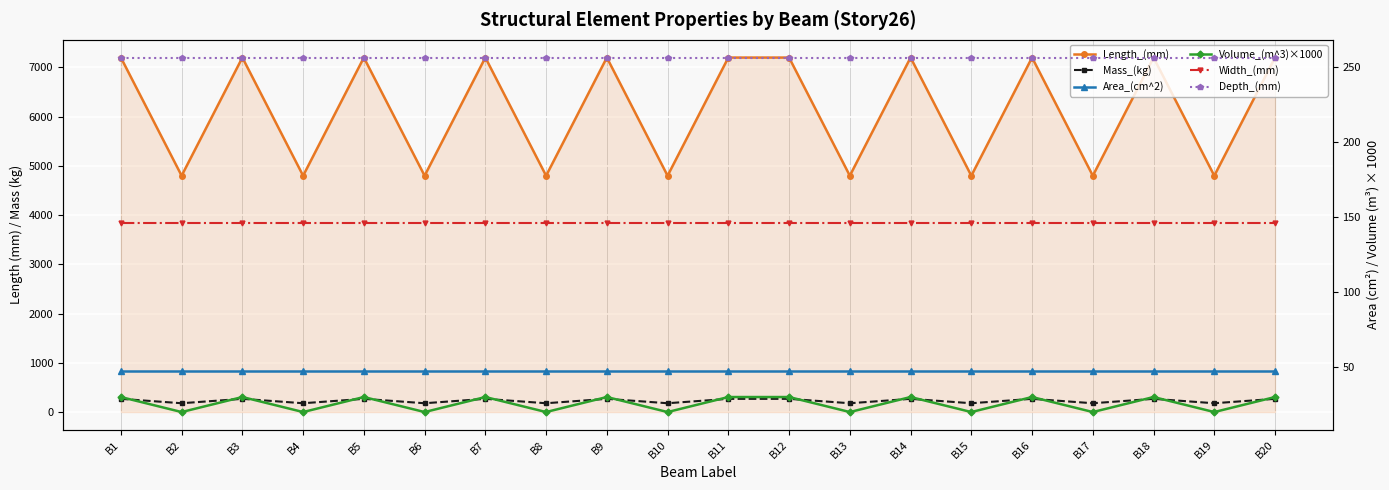

What are all the series names shown in the legend?

Length_(mm), Mass_(kg), Area_(cm^2), Volume_(m^3)×1000, Width_(mm), Depth_(mm)